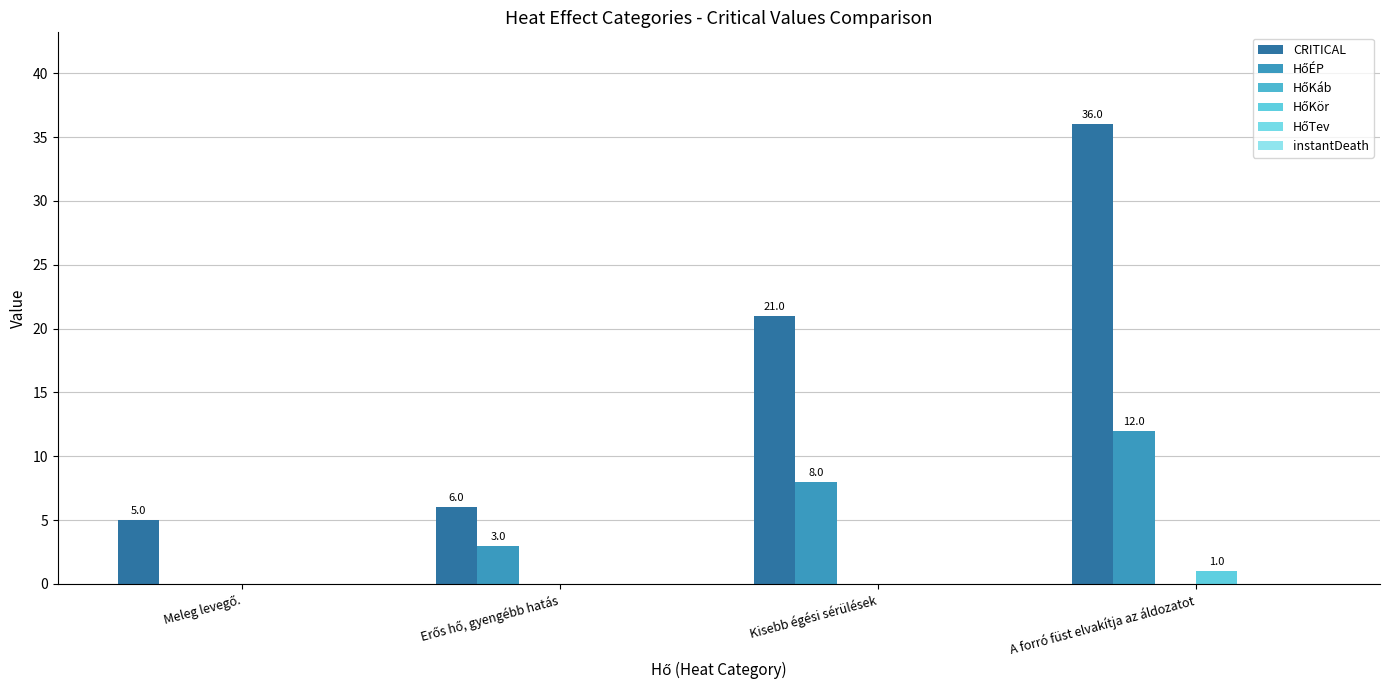

What is the maximum value shown in the chart?

36